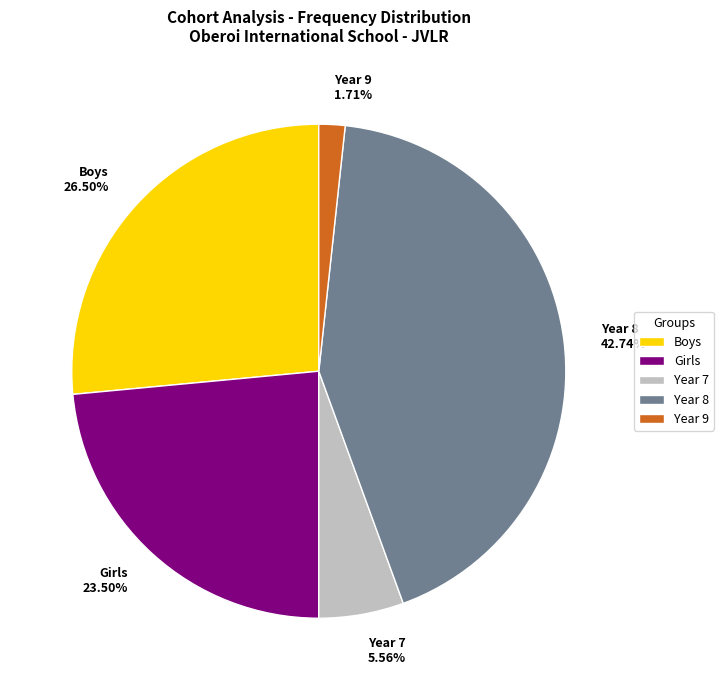

To the nearest percent, what is the combined percentage of Boys and Year 7?

32%